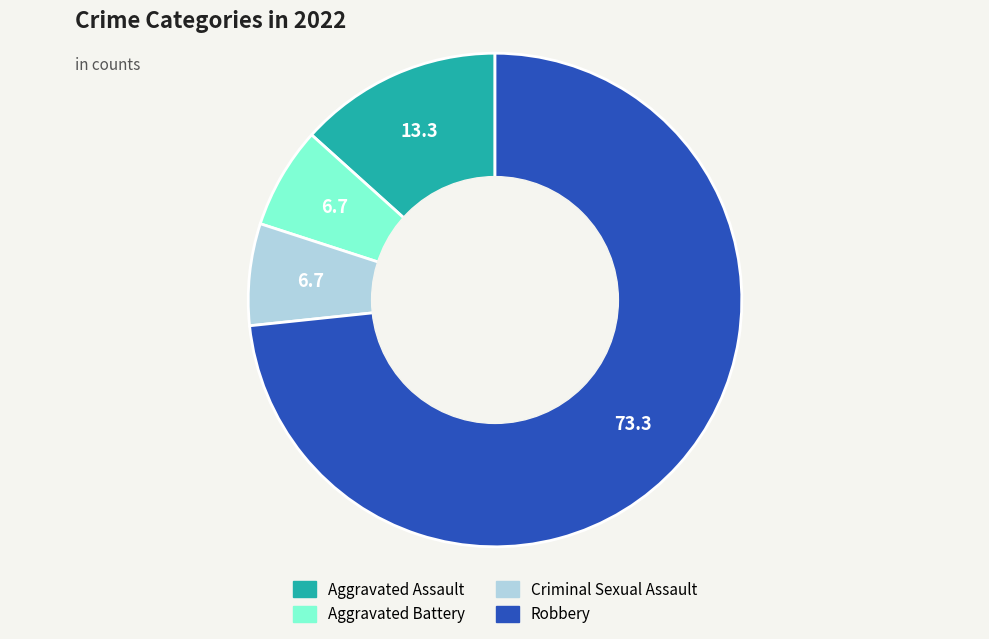

Between Aggravated Battery and Aggravated Assault, which is larger?

Aggravated Assault